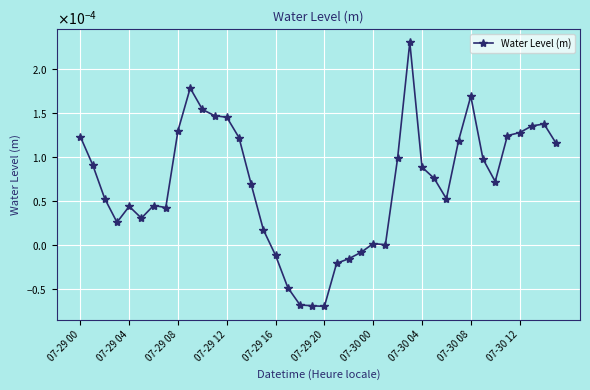

At which category does the data reach its first local peak?

07-29 04